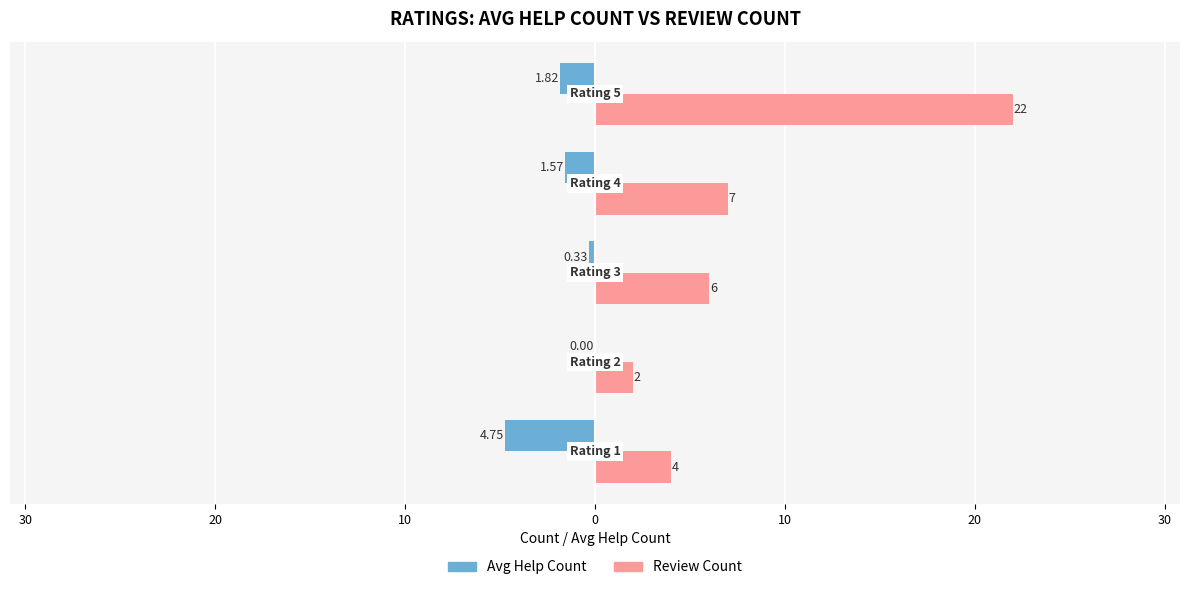

What is the difference between the second highest and second lowest values in the Avg Help Count series?

1.5